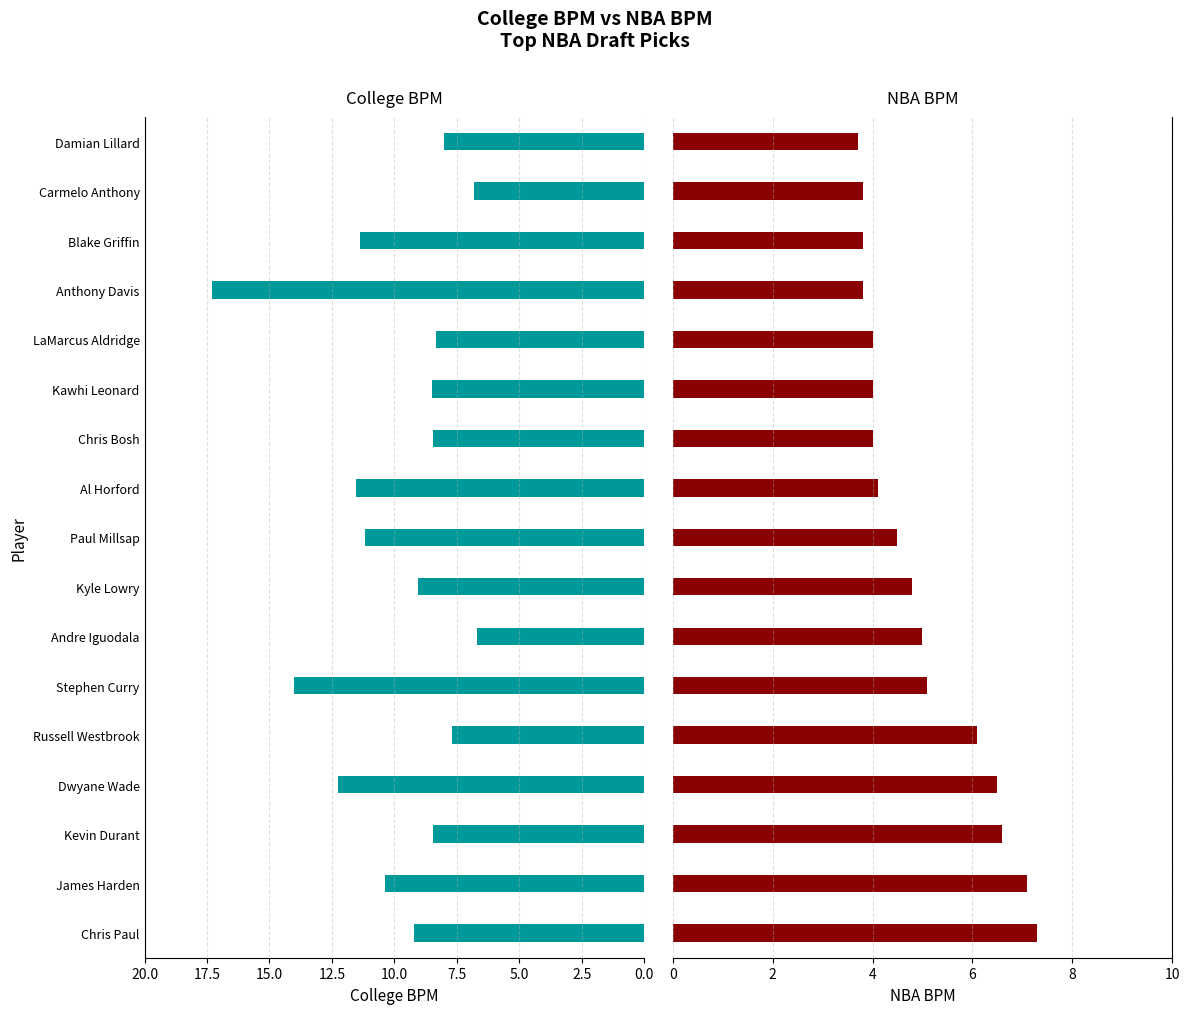

List the series in order of their peak value, lowest first.

NBA BPM, College BPM